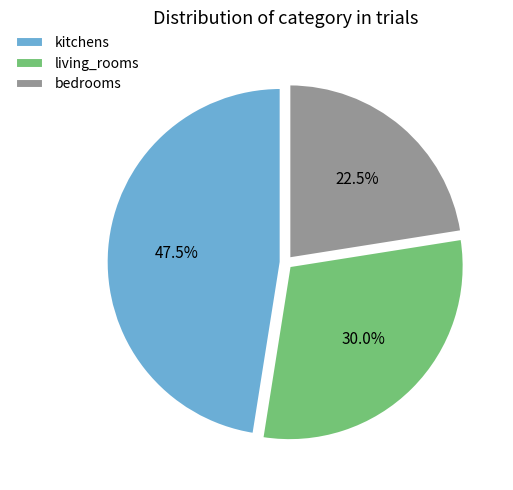

What portion of the pie excludes bedrooms?

77.5%